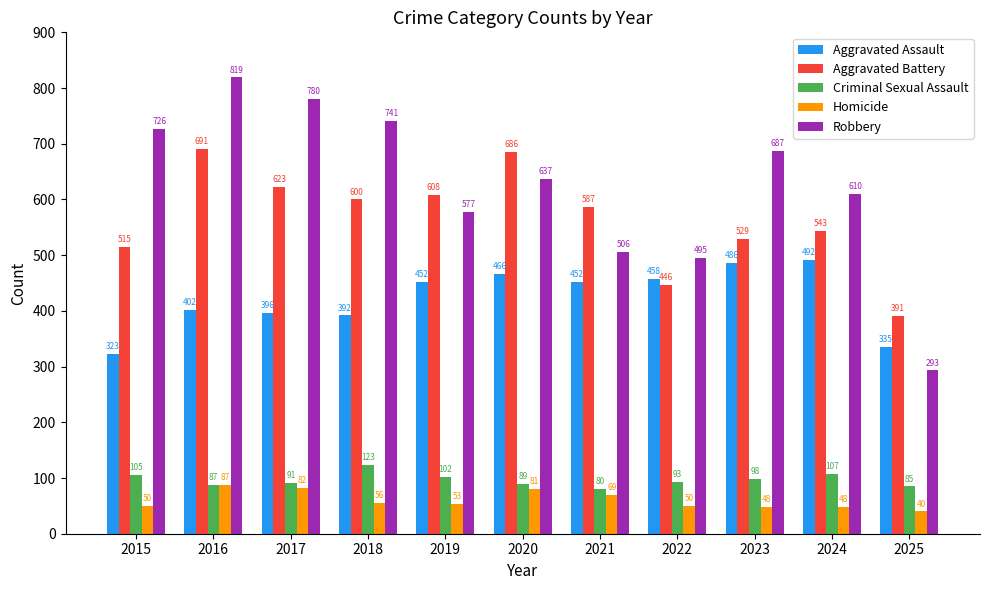

List the series in order of their peak value, lowest first.

Homicide, Criminal Sexual Assault, Aggravated Assault, Aggravated Battery, Robbery